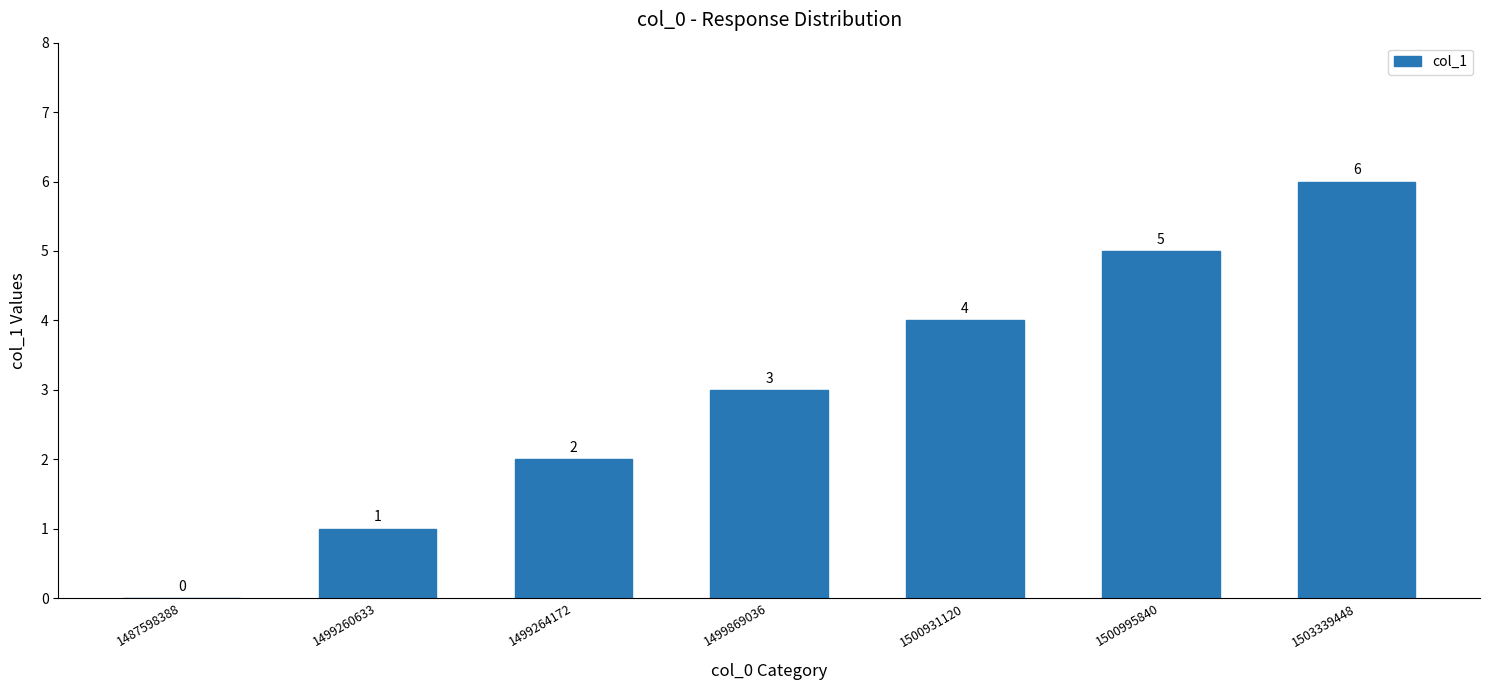

What is the average value?

3